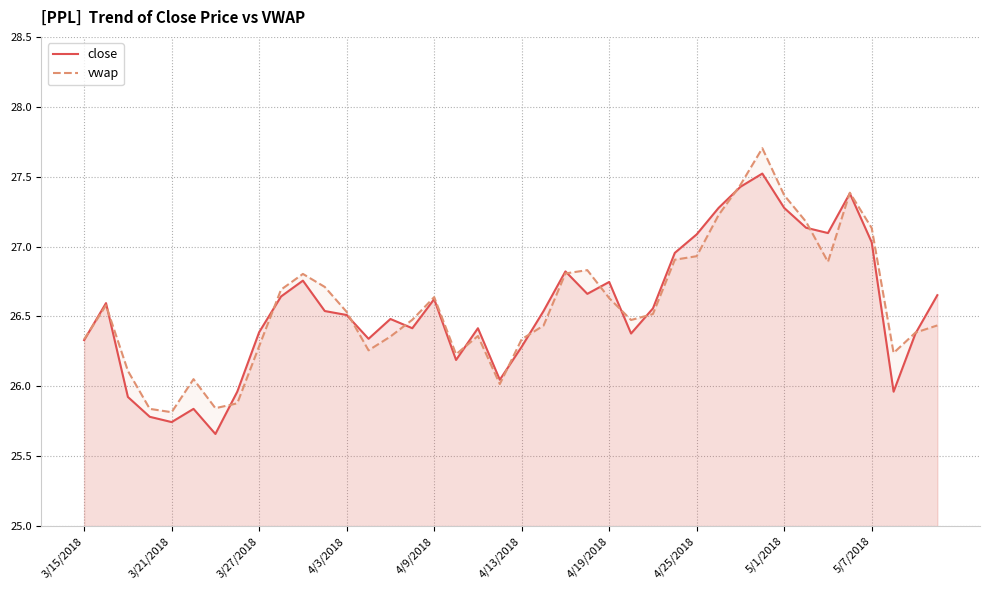

What are all the series names shown in the legend?

close, vwap